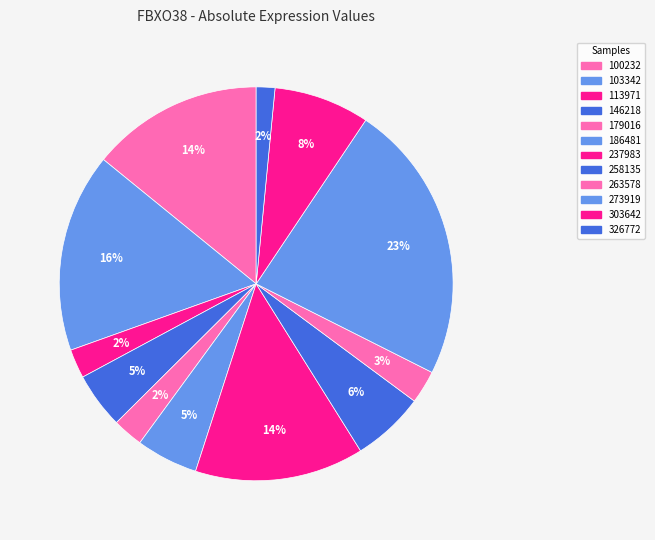

Which category has the smallest portion of the pie?

326772